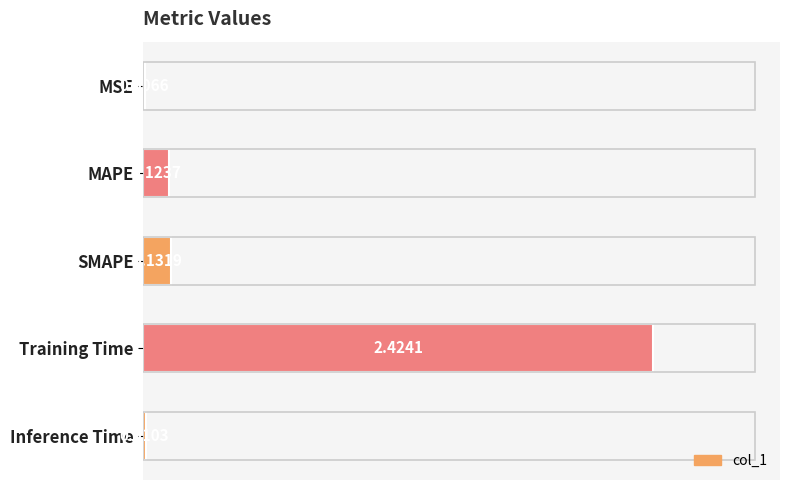

Which category has the highest value across all series?

Training Time